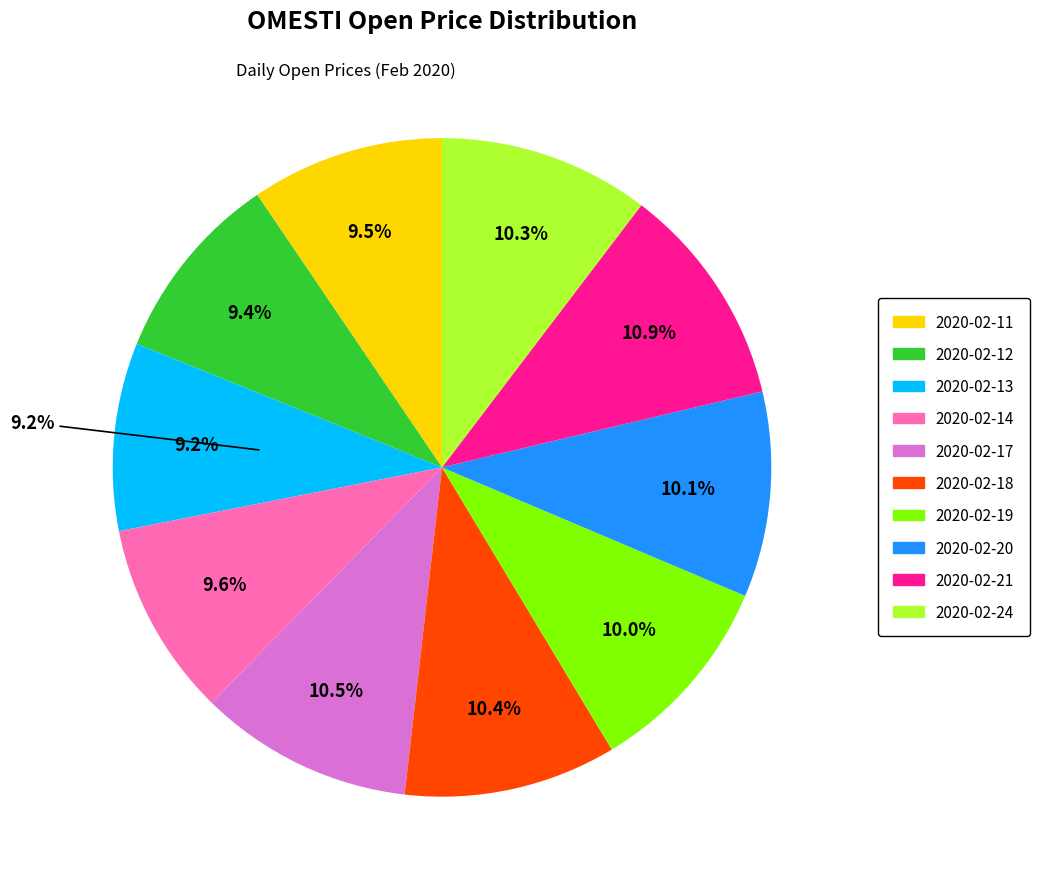

Which category has the biggest portion of the pie?

2020-02-21